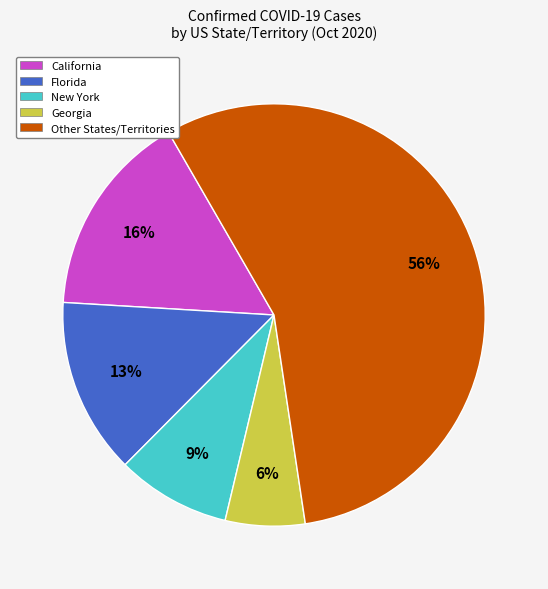

Is it true that Florida is 7% of the pie?

False